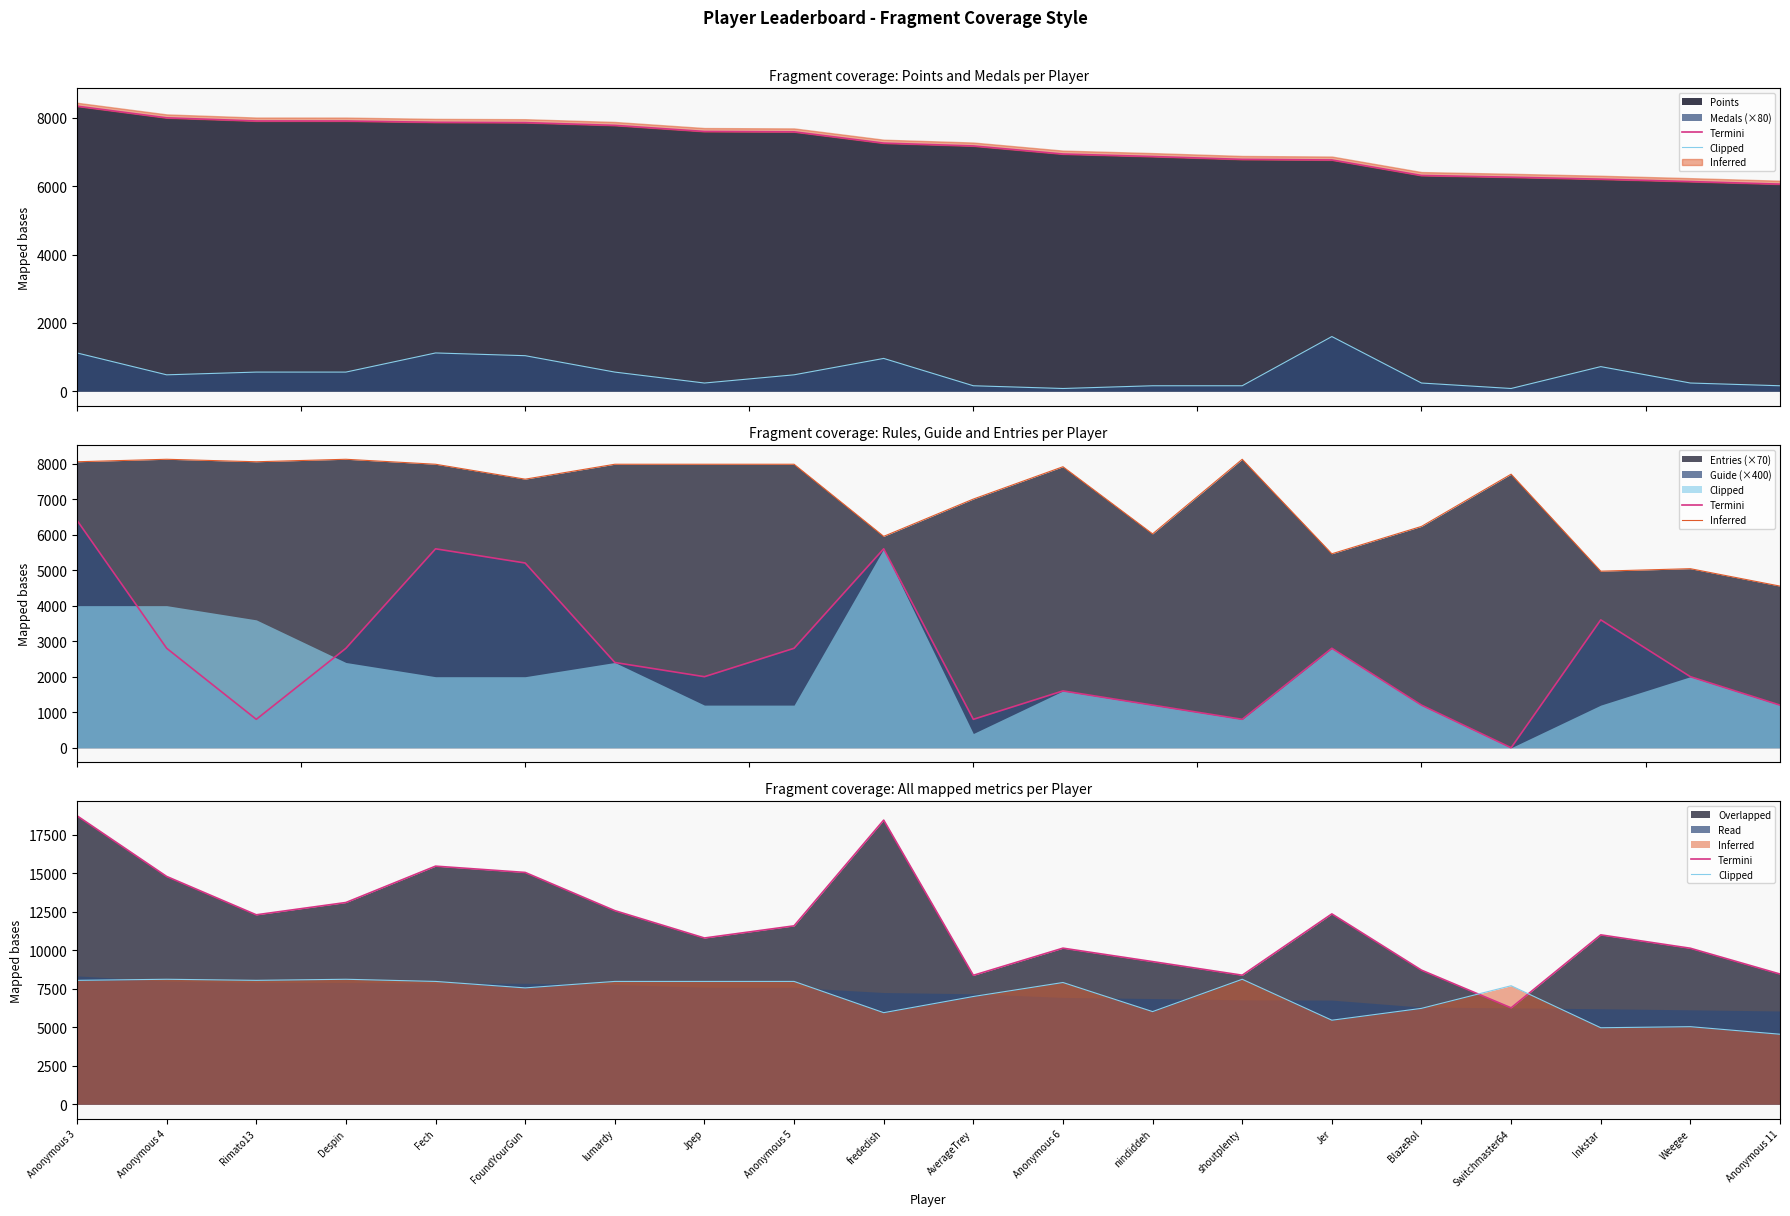

What is the approximate value of Clipped at shoutplenty, to the nearest 50?

8100